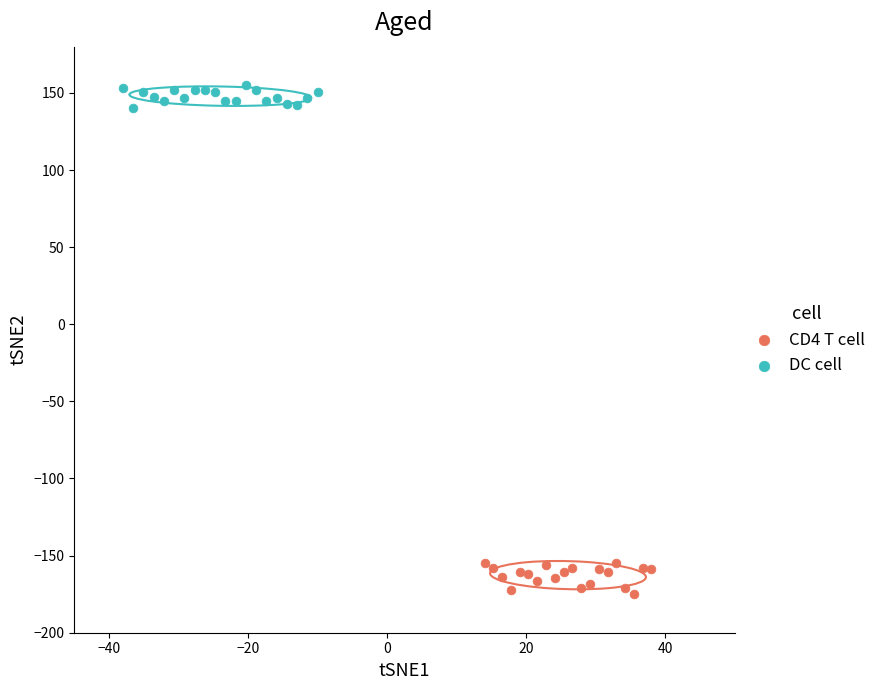

What are all the series names shown in the legend?

CD4 T cell, DC cell